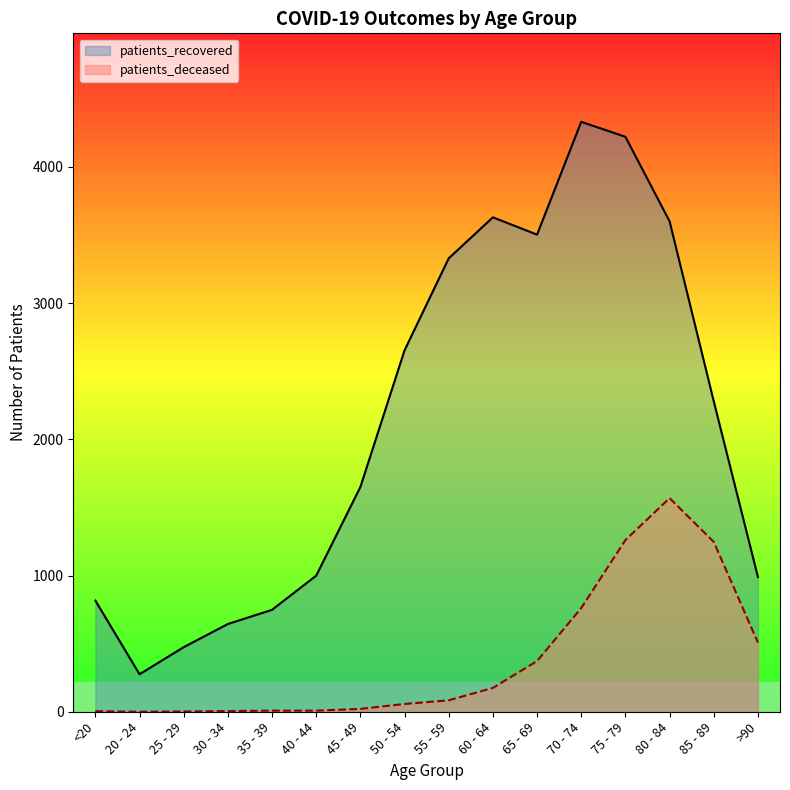

How many data points in patients_deceased are less than 84?

8